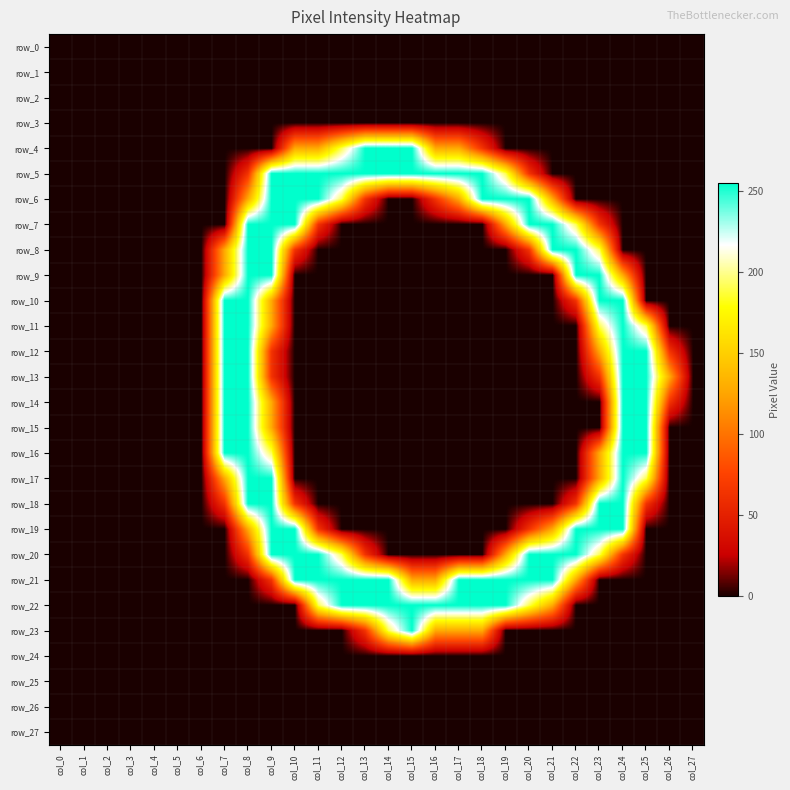

The row_21 series shows 255 at col_14. True or false?

True